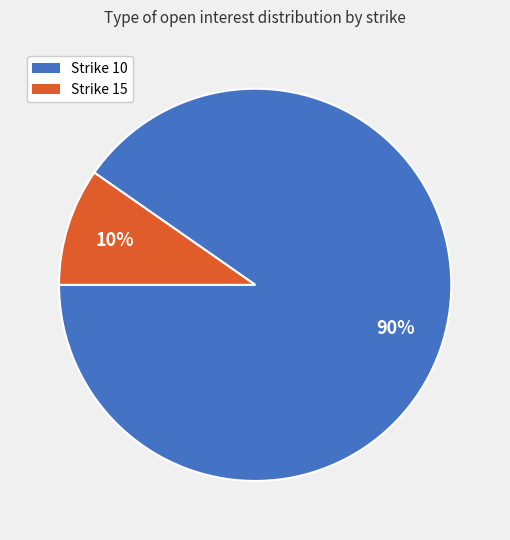

To the nearest percent, what is the average slice percentage?

50%